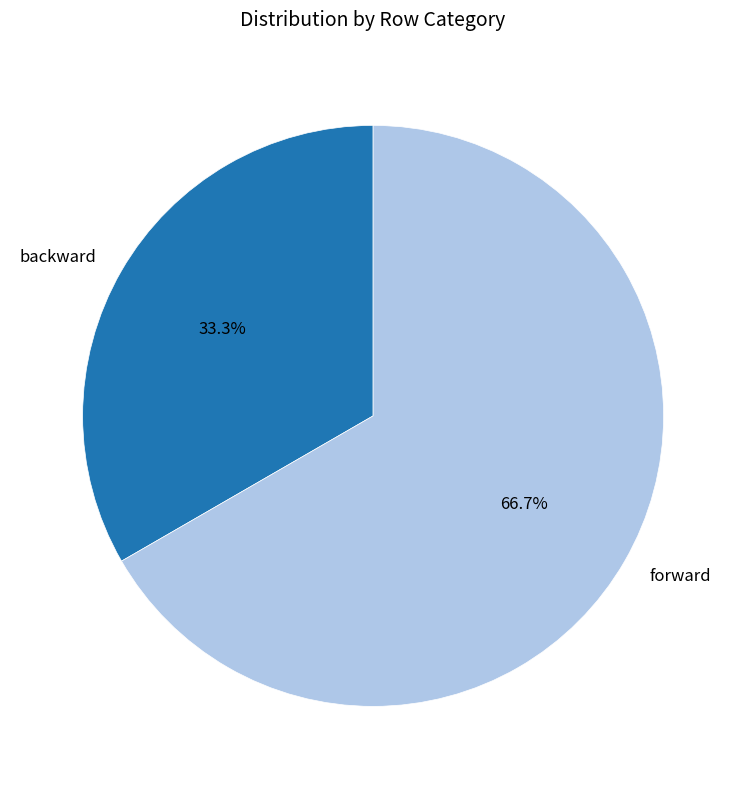

What is the smallest slice in the pie chart?

backward